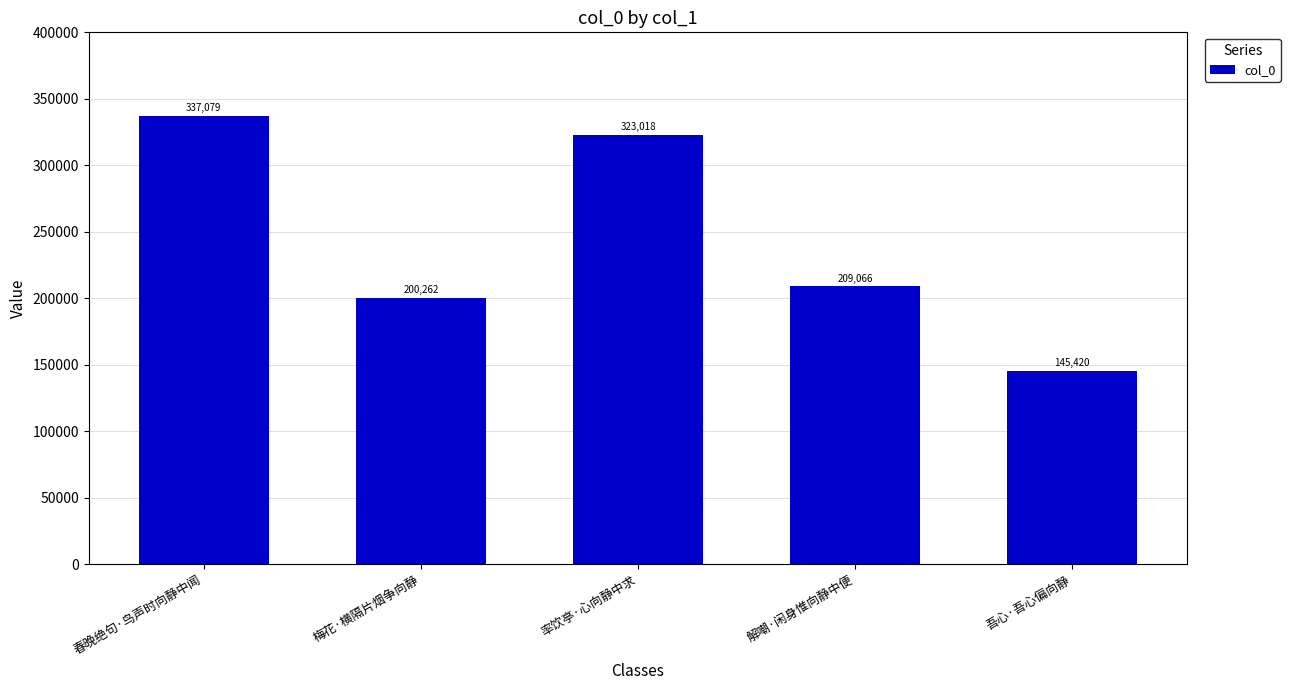

How many values are below 209066?

2